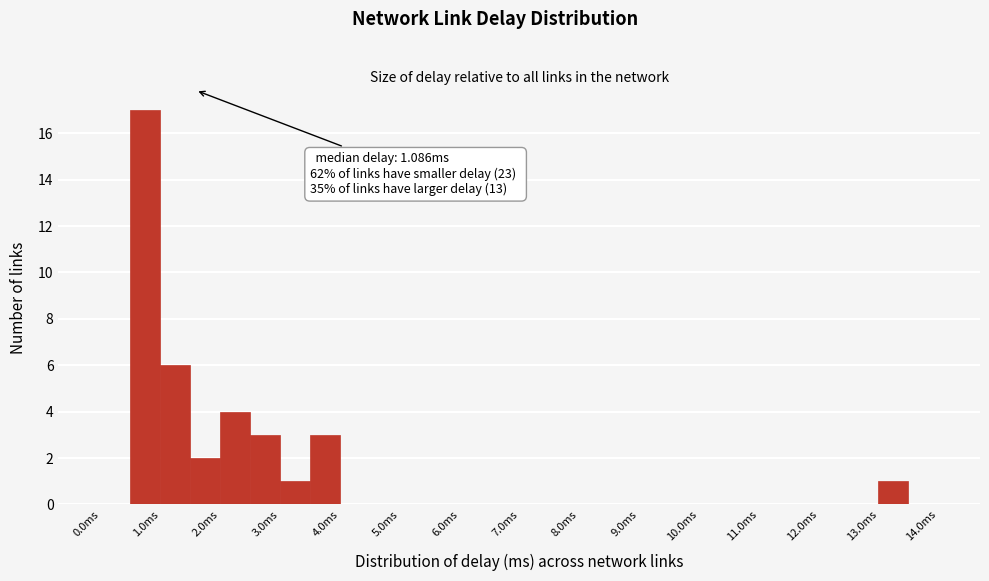

Over which range of the x-axis is the bar tallest?

0.5 to 1.0